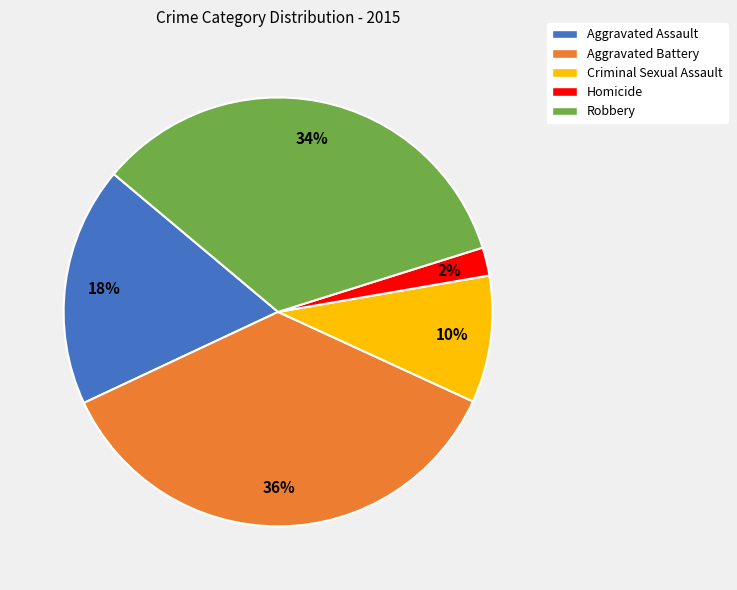

Which slice is the smallest?

Homicide